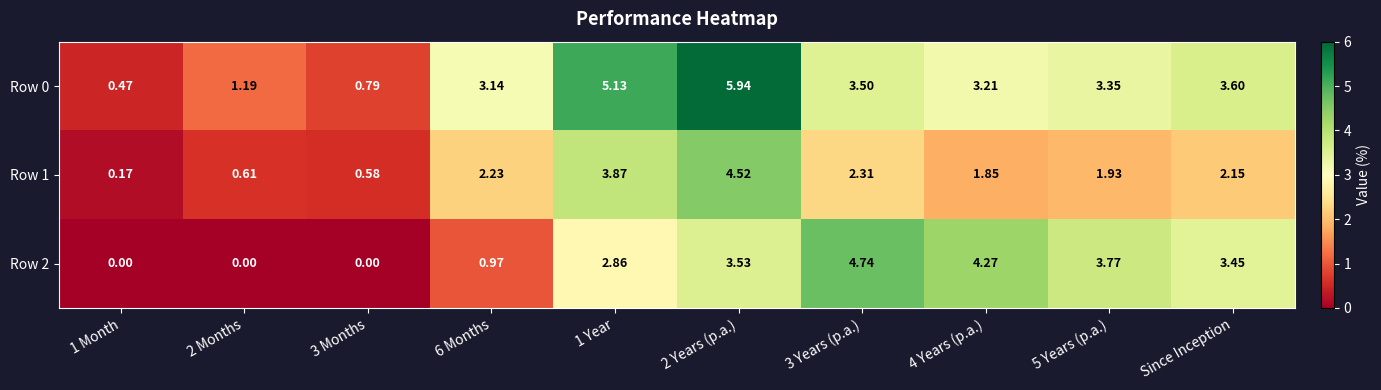

Is the value of Row 0 at 5 Years (p.a.) greater than the value of Row 1 at 3 Years (p.a.)?

Yes